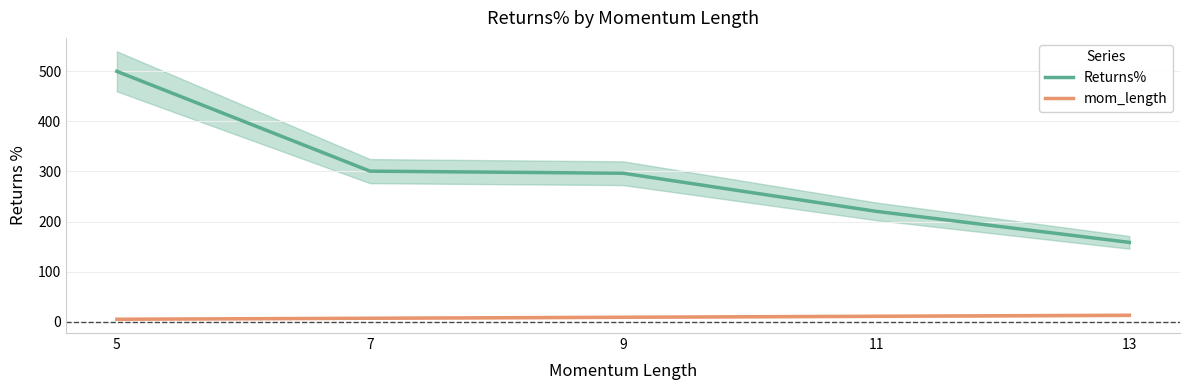

Is this an area chart (filled region under the line)?

No